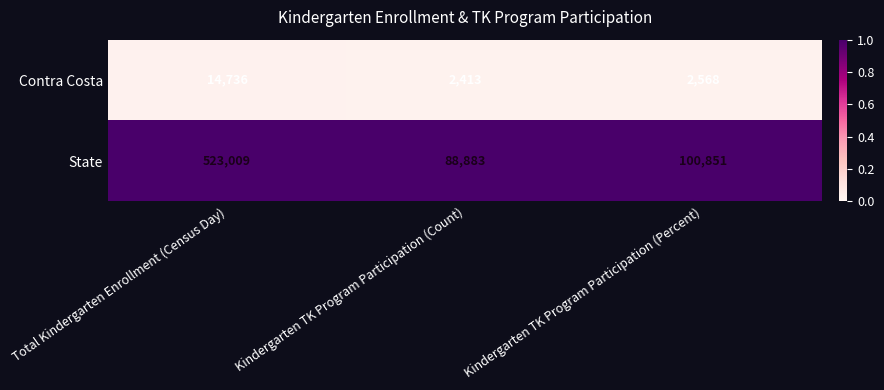

How many categories are shown in the chart?

3